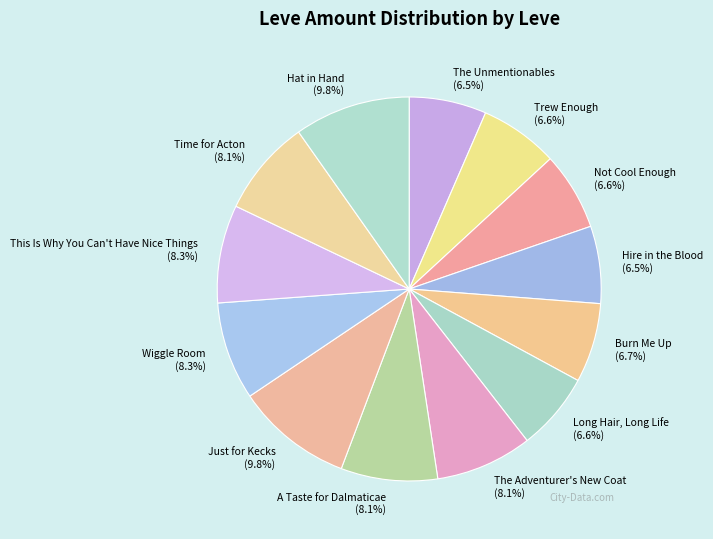

How many slices are in this pie chart?

13